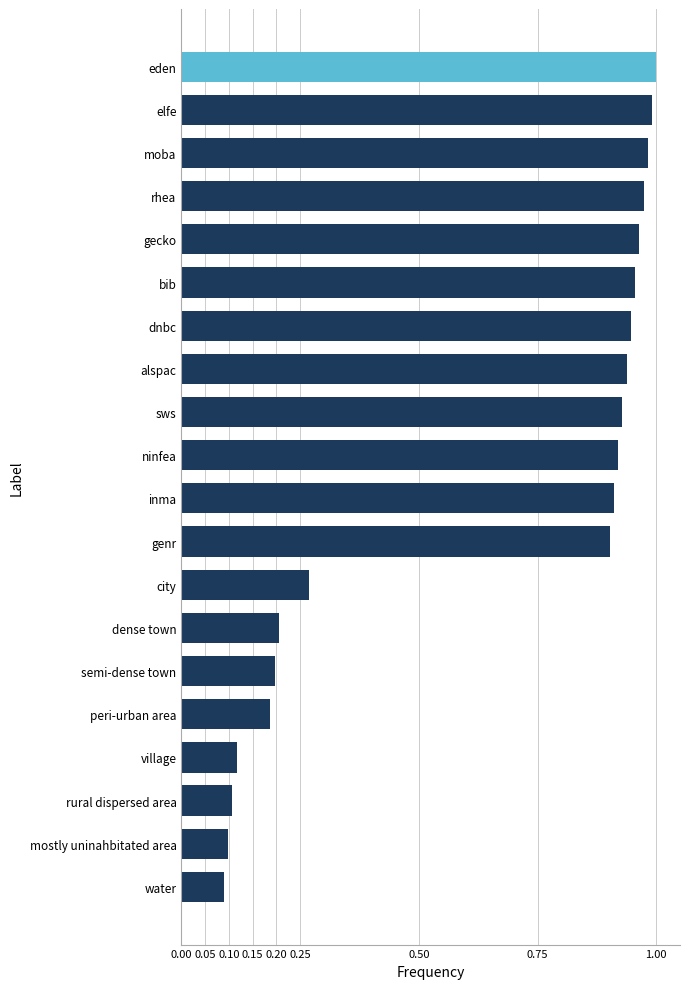

Are the bars horizontal?

Yes